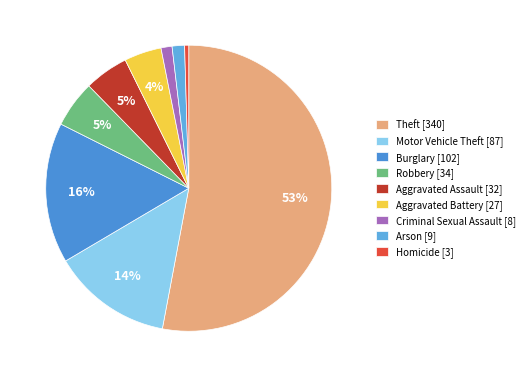

To the nearest percent, what portion does Aggravated Battery represent?

4%